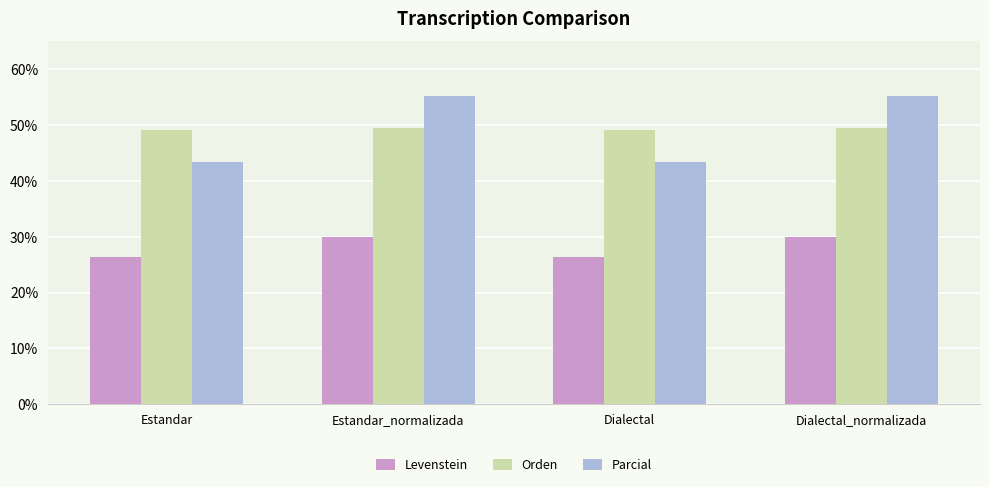

Reading left to right, what are all the values shown in this chart?

Levenstein: 26.4	30.0	26.4	30.0
Orden: 49.1	49.5	49.1	49.5
Parcial: 43.4	55.2	43.4	55.2